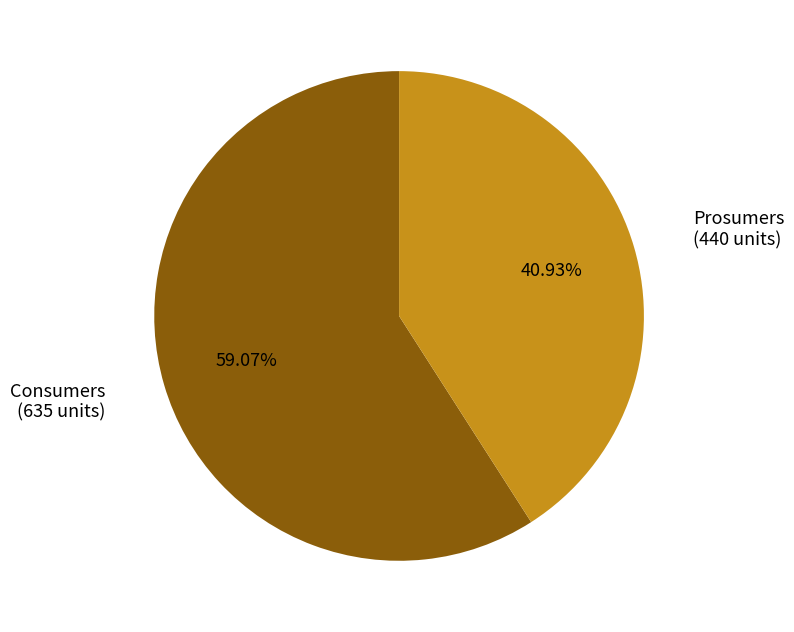

Is there a majority slice in this chart?

Yes